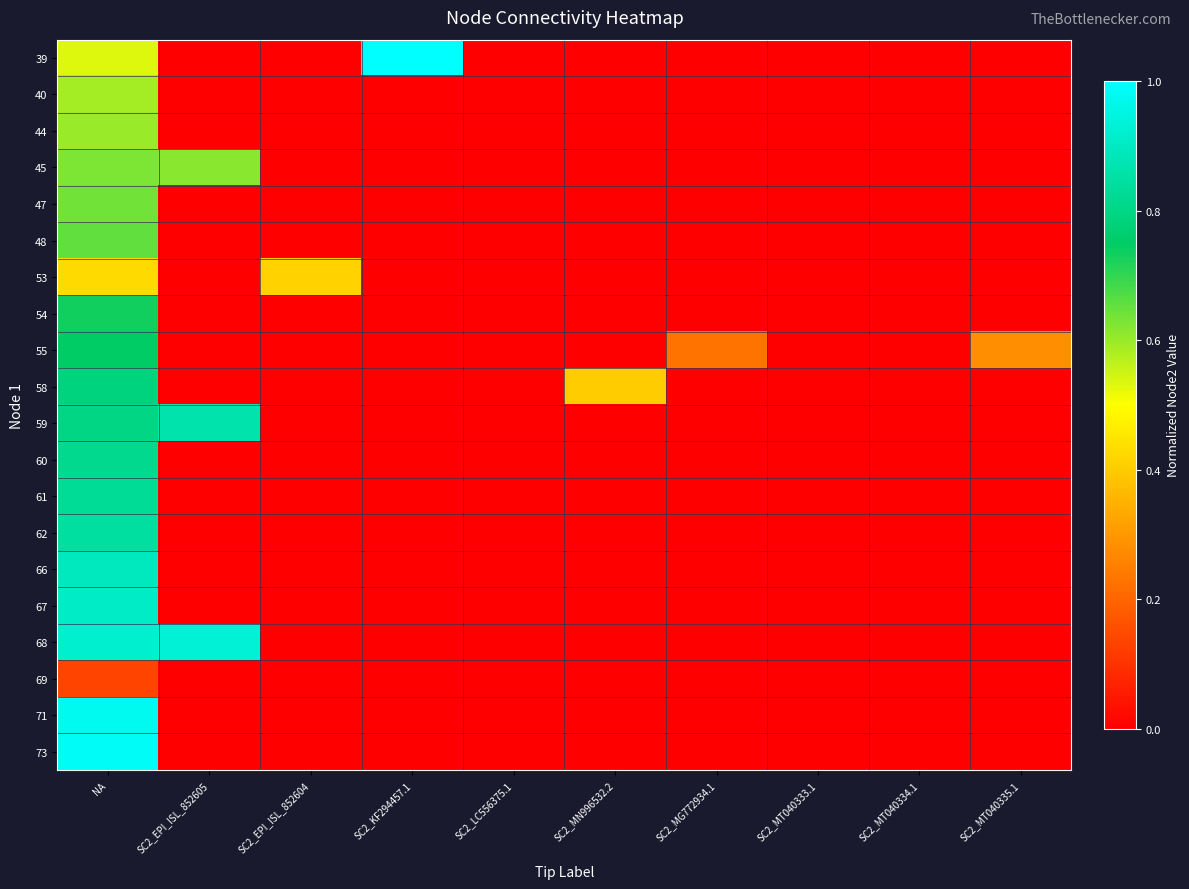

What is the maximum value shown in the chart?

1.0